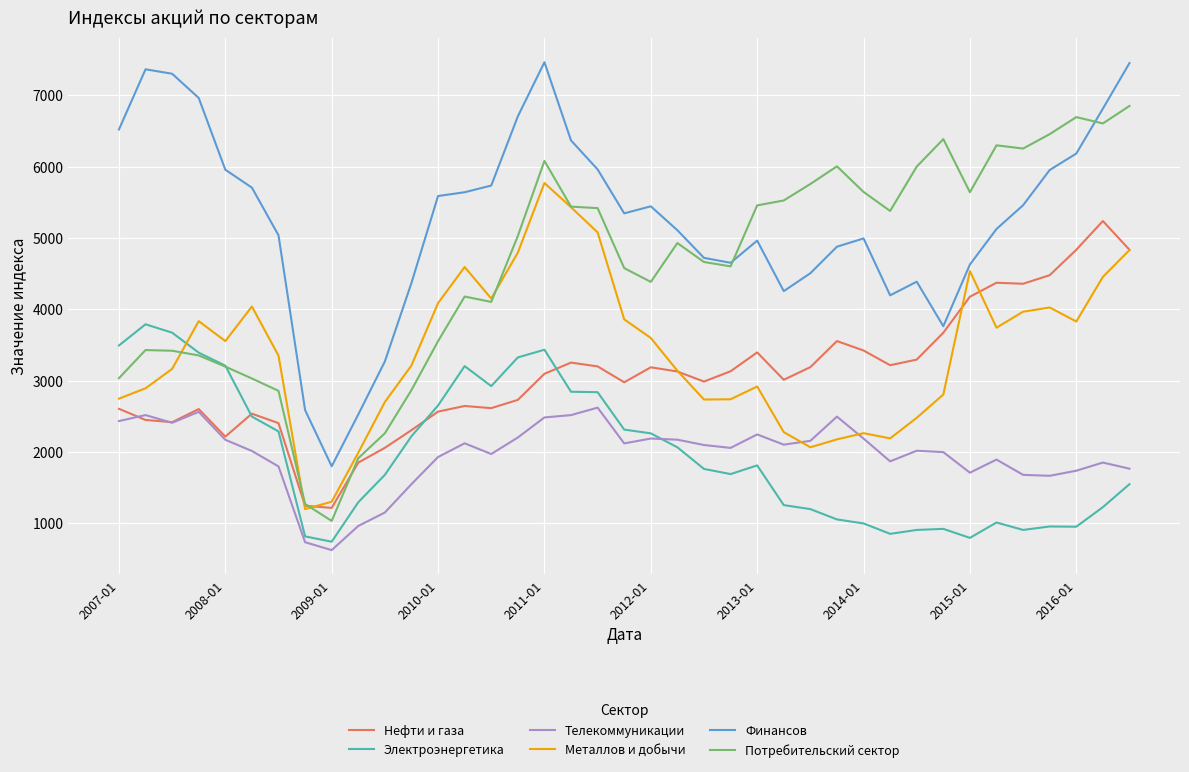

True or false: Телекоммуникации and Финансов cross at least once.

False